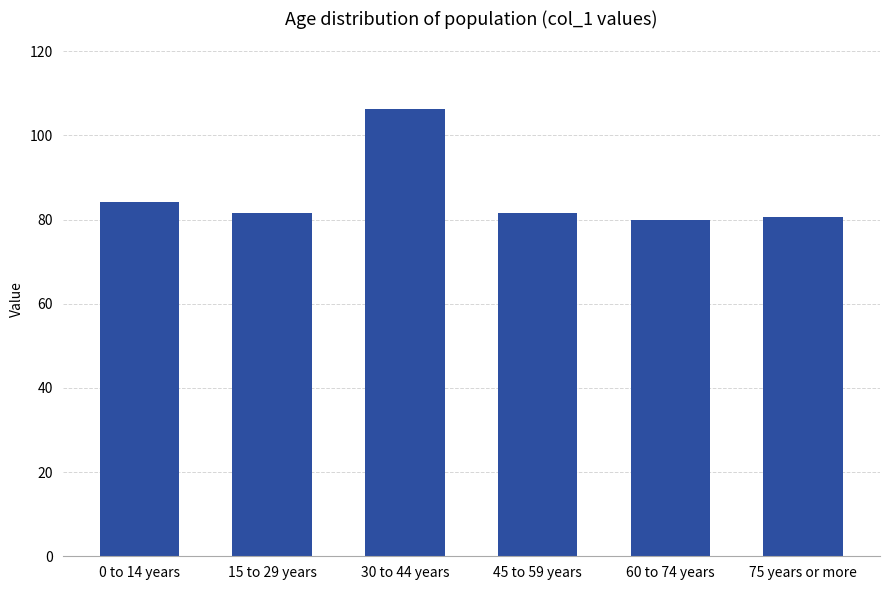

What is the sum of the values at 30 to 44 years and 75 years or more?

187.0